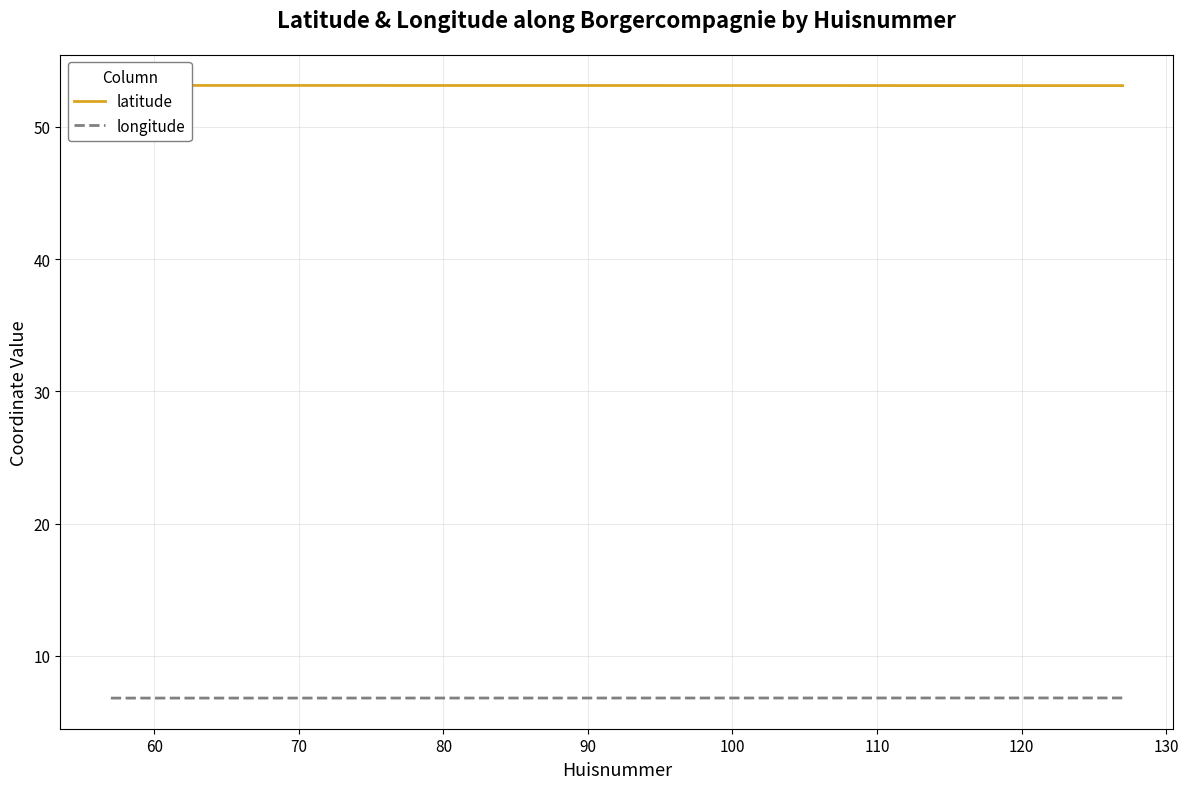

What is the maximum value for longitude?

6.8